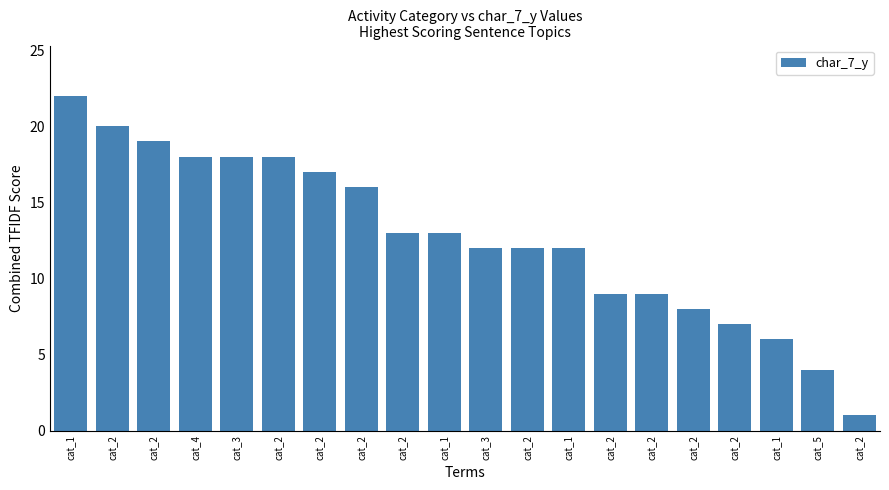

How many bars are there in total?

20